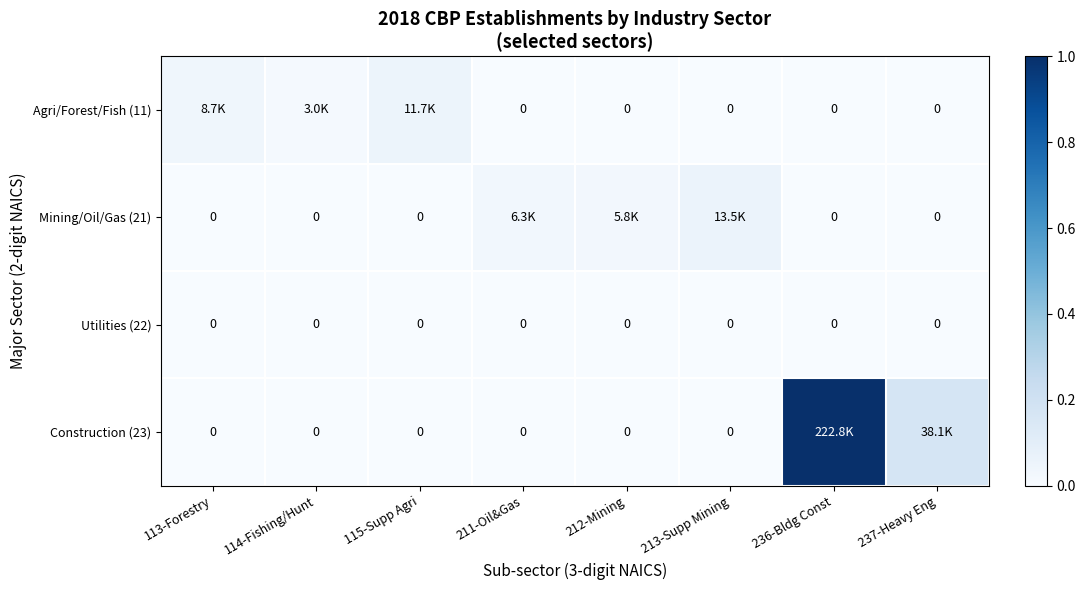

Which category has the lowest value across all series?

211-Oil&Gas